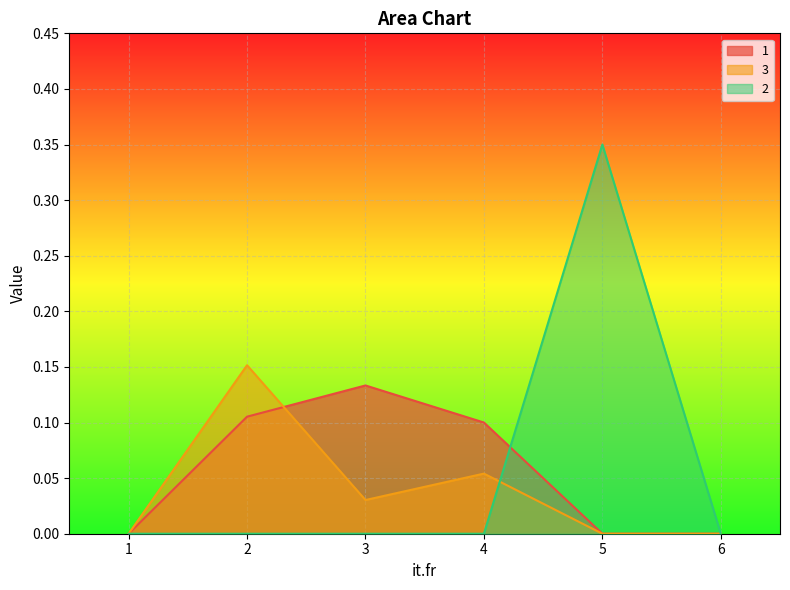

What are all the series names shown in the legend?

1, 3, 2